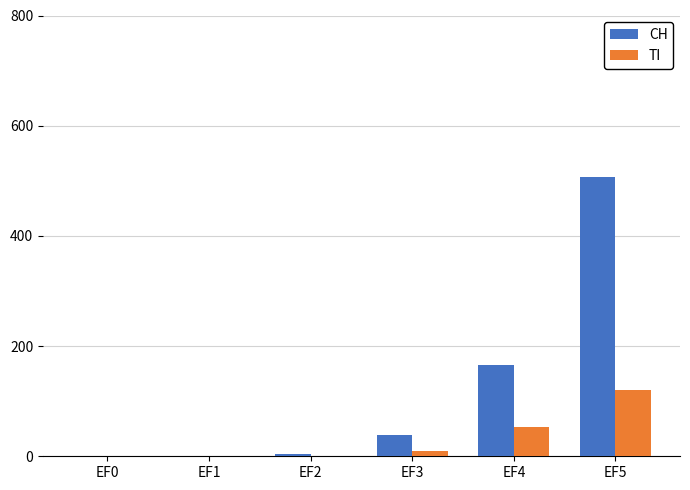

What is the sum of the CH values at EF4 and EF2?

170